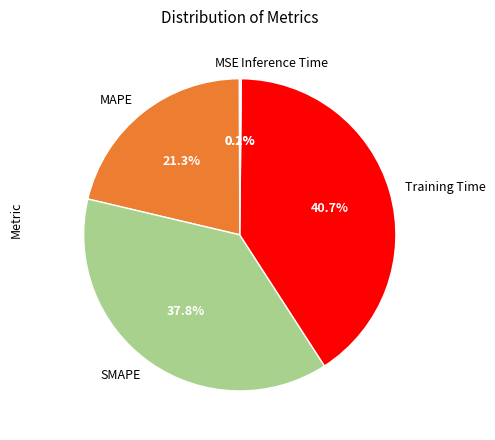

What is the largest slice in the pie chart?

Training Time